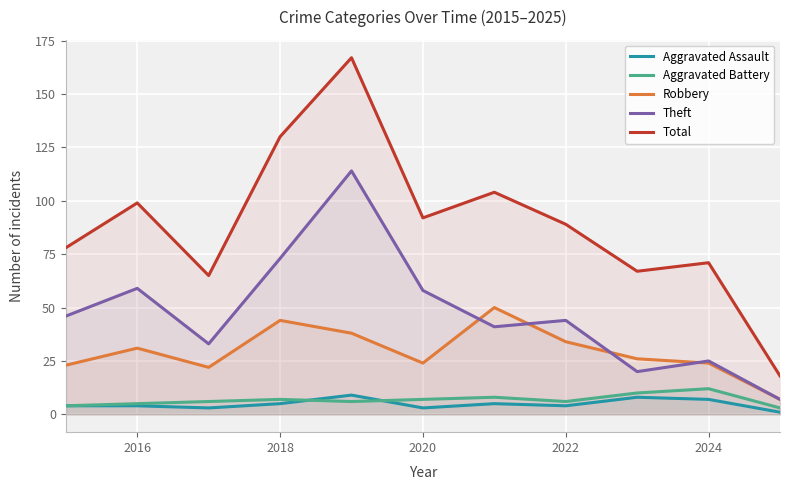

Which series has the largest range (max minus min)?

Total